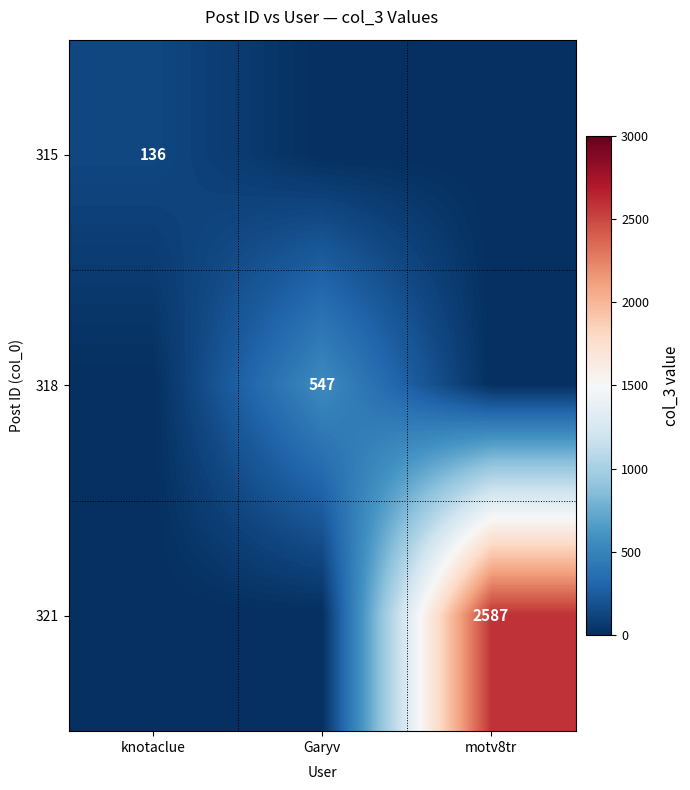

True or false: 321 has a value of 2587 at motv8tr.

True